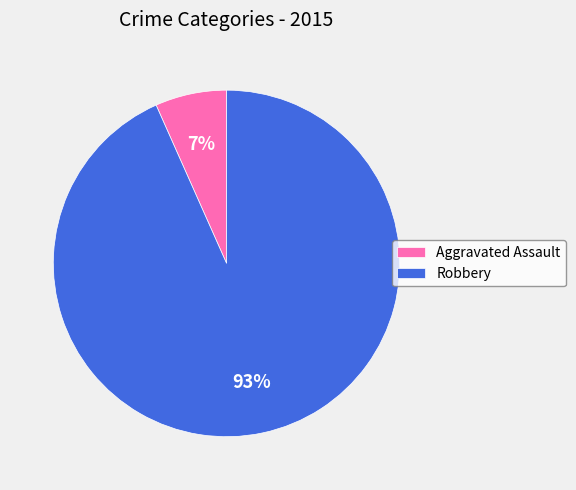

To the nearest percent, what is the average slice percentage?

50%